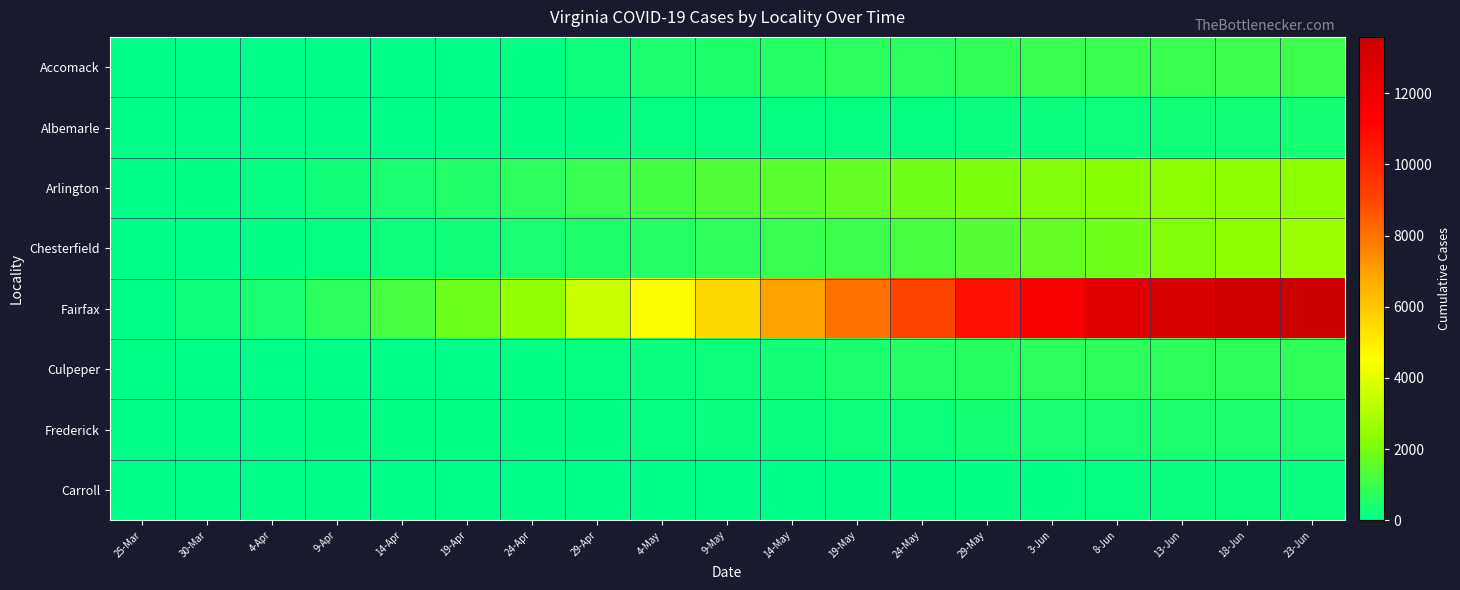

At which category is the sum across all series the highest?

23-Jun